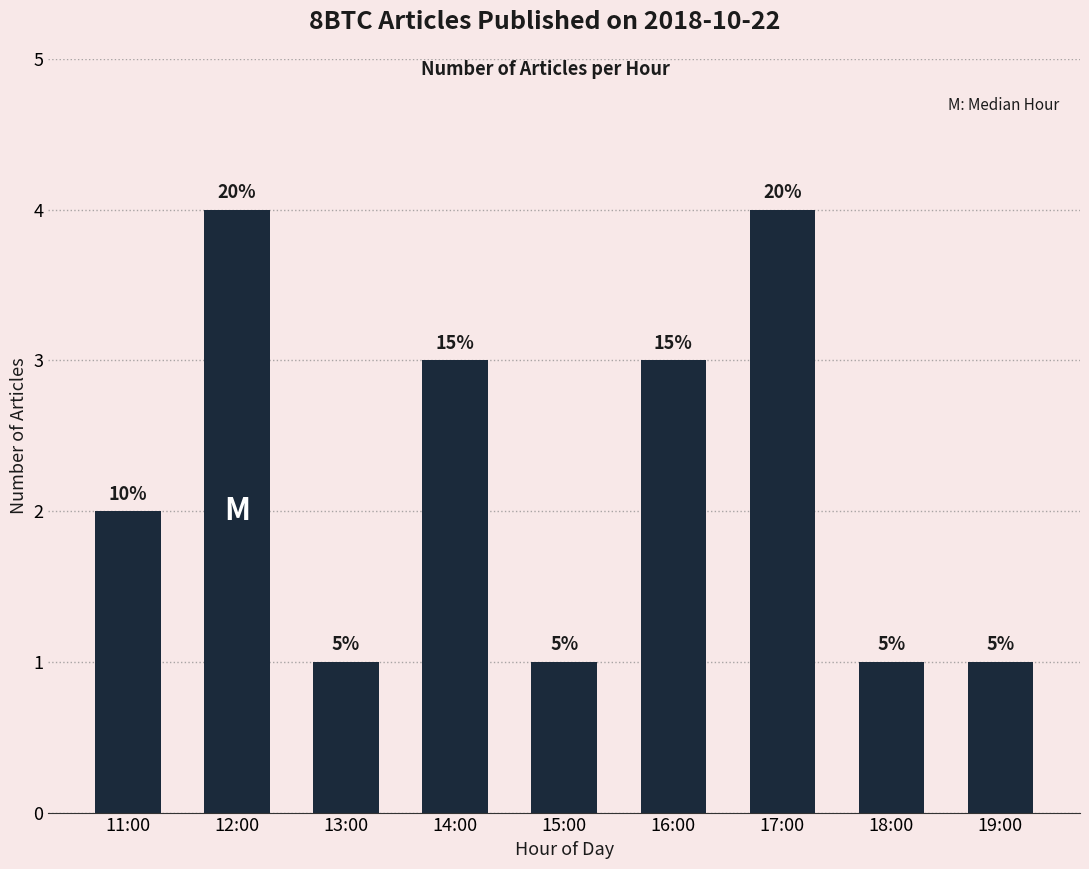

How many bars are there in total?

9